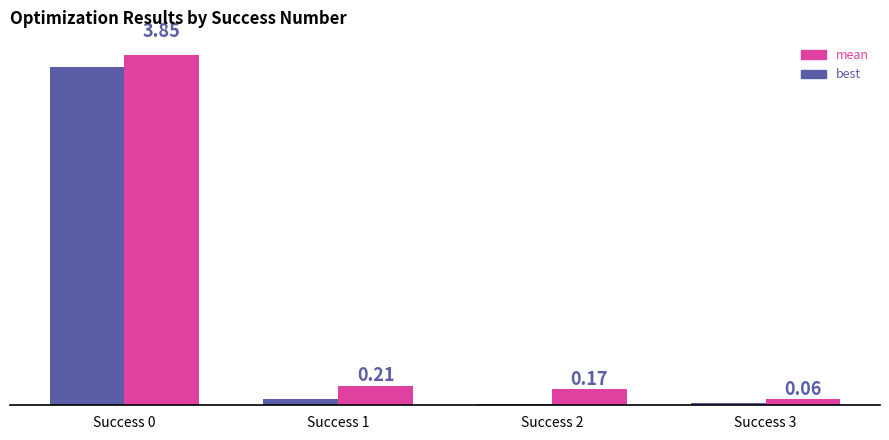

Which series changed the most between Success 0 and Success 2?

best